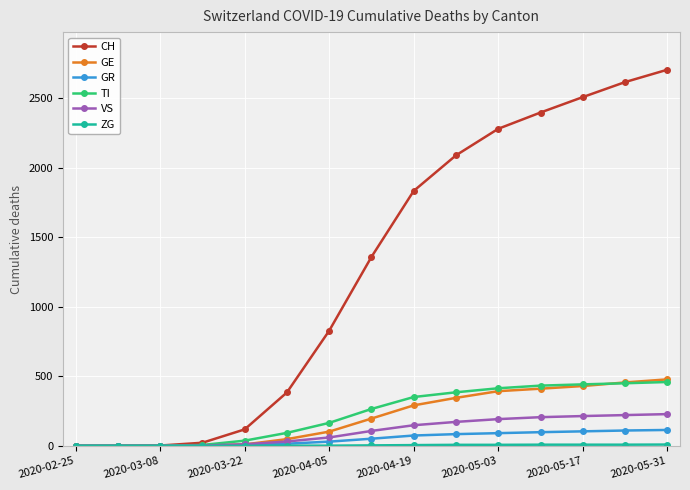

At how many categories does at least one series exceed 2332?

4